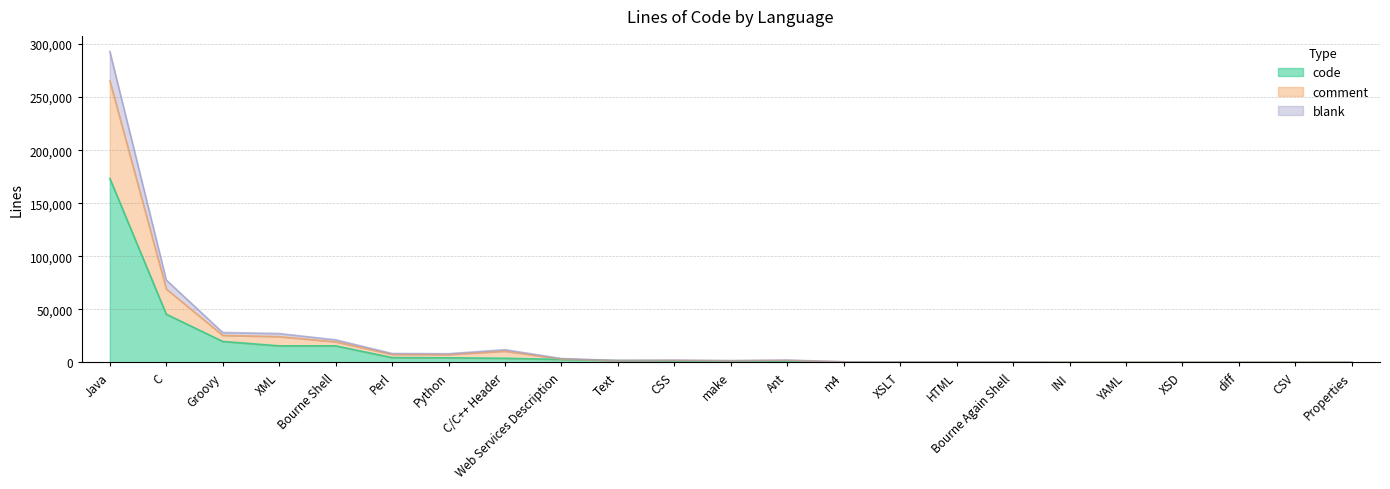

What is the lowest value of the code series?

16